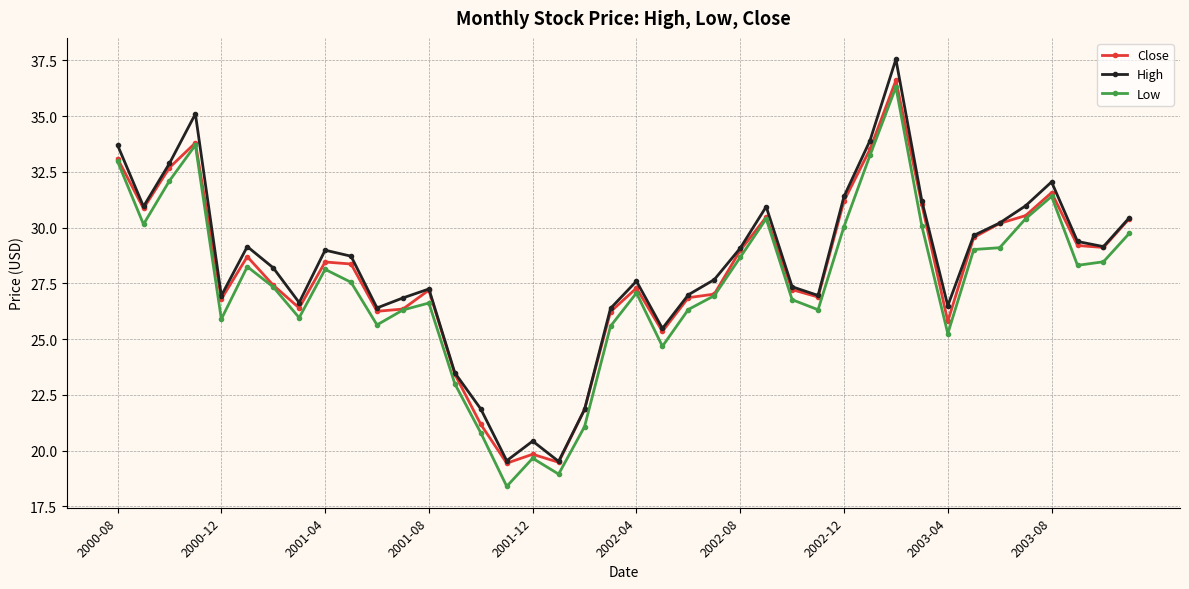

True or false: High has more than 2 points higher than both neighbors.

True